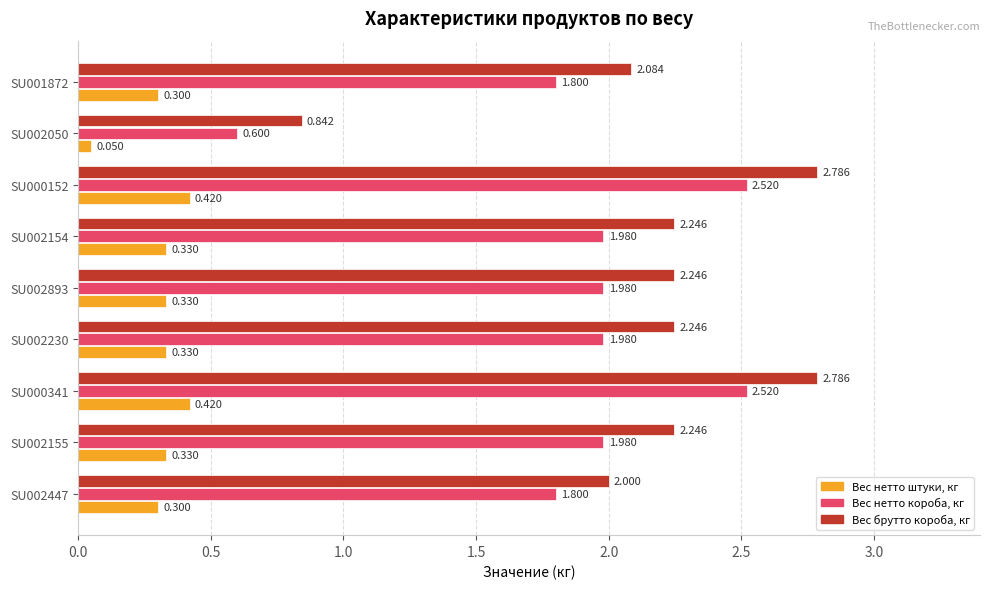

Which series has the widest spread of values?

Вес брутто короба, кг